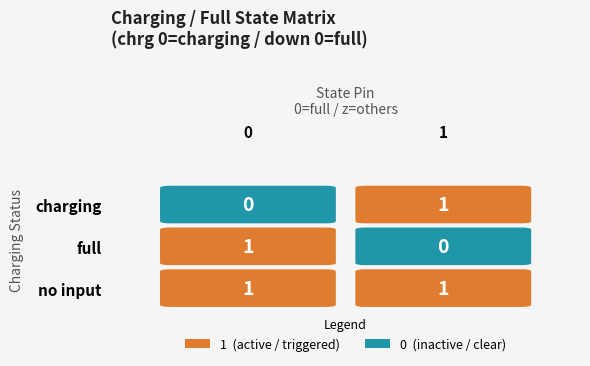

What is the total value across all series at no input?

2